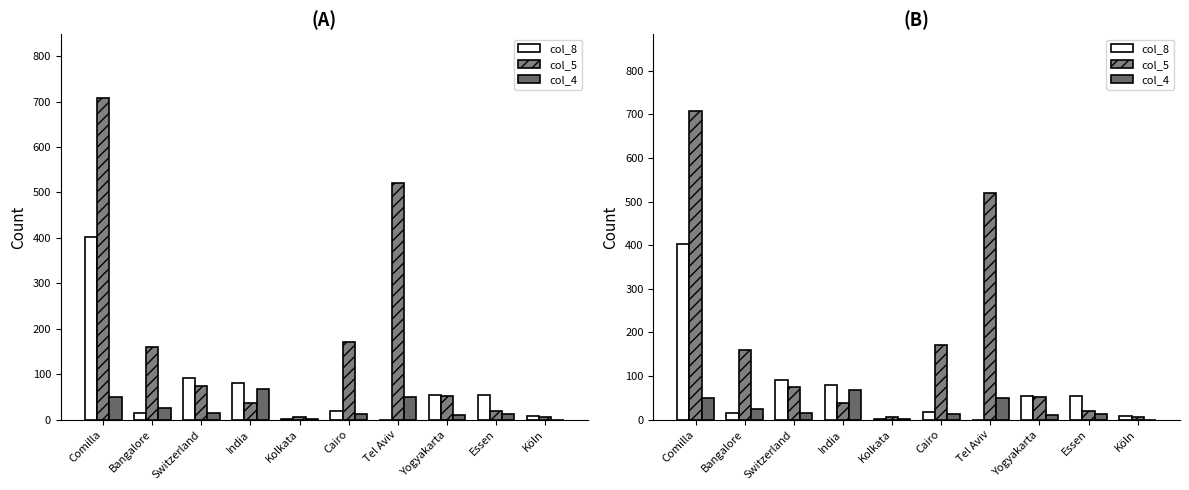

What is the total value across all series at Köln?

15